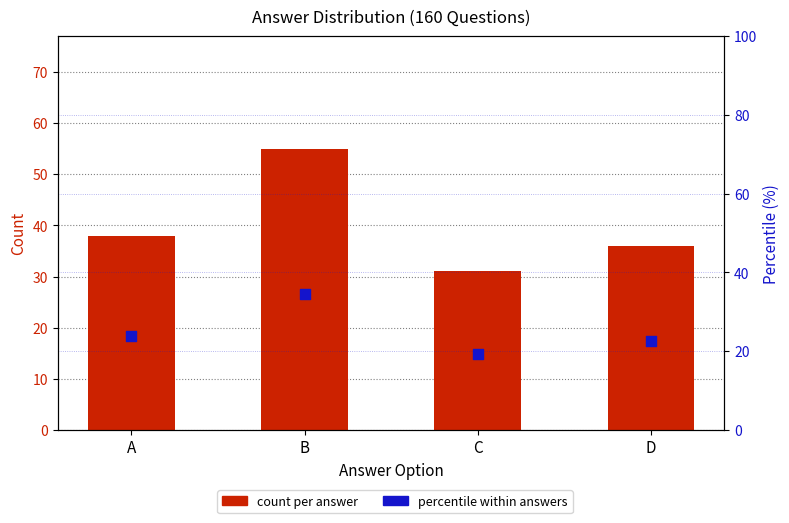

At how many categories does at least one series exceed 50?

1